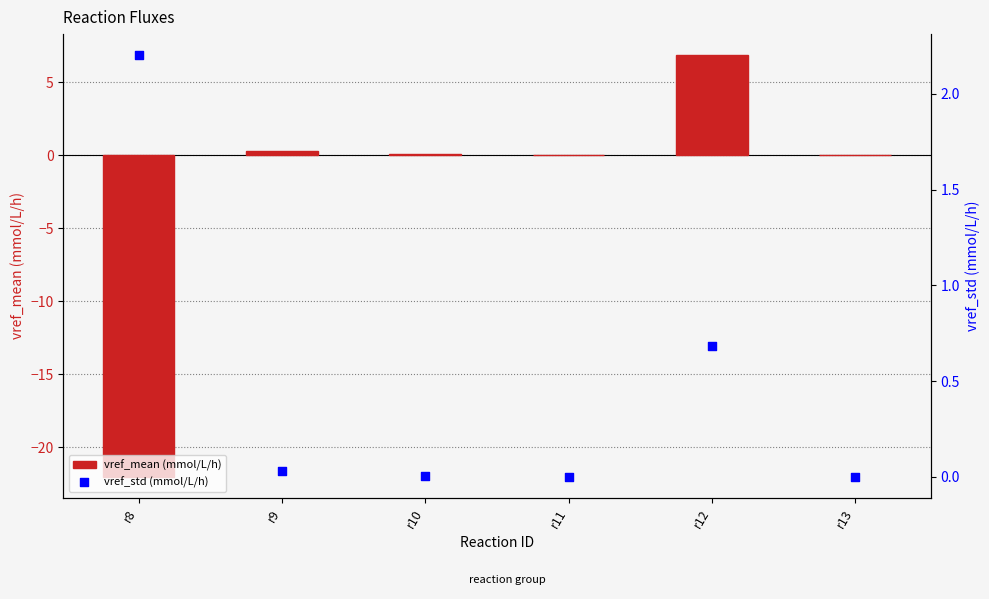

Which series contains the lowest Y value?

vref_mean (mmol/L/h)